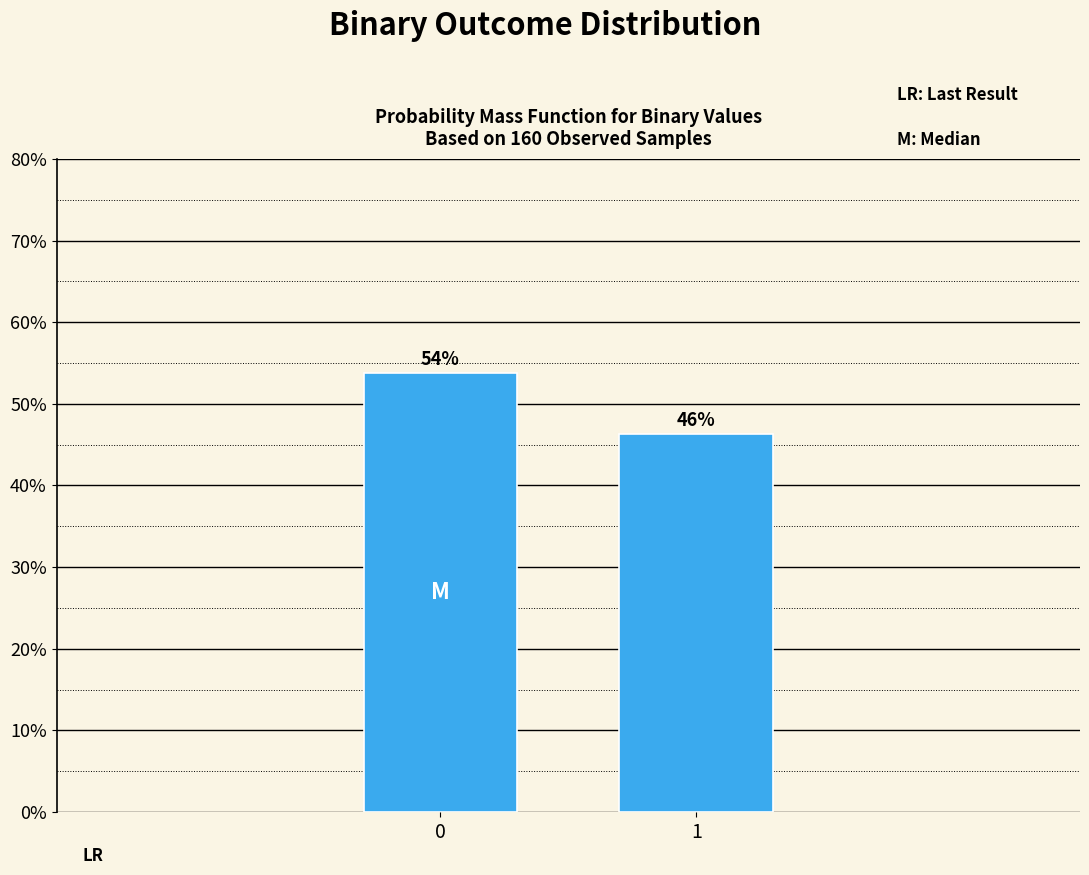

Is it true that the value at 0 is 77.9?

False